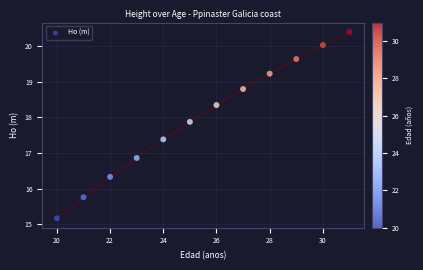

What Y value in the scatter plot is closest to 17?

16.9